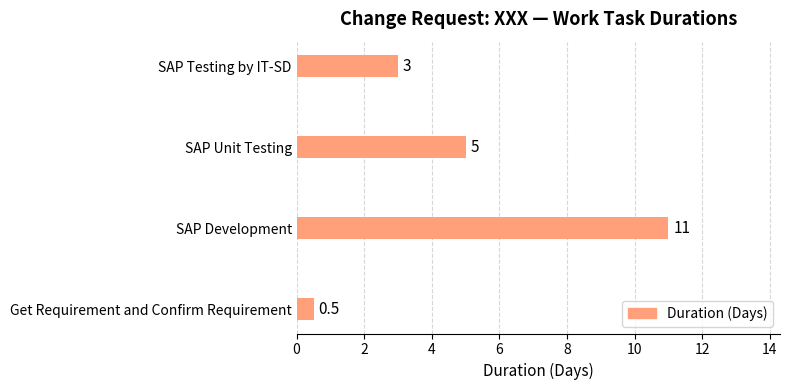

What is the maximum value shown in the chart?

11.0